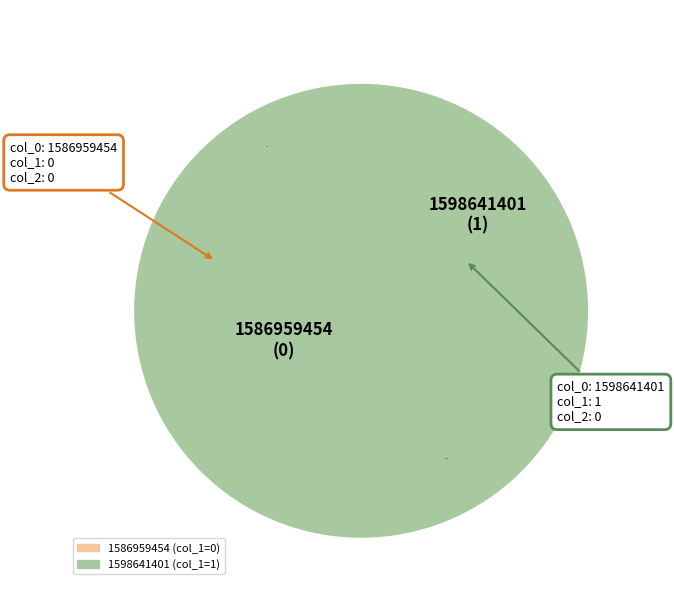

Between 1586959454 and 1598641401, which is larger?

1598641401